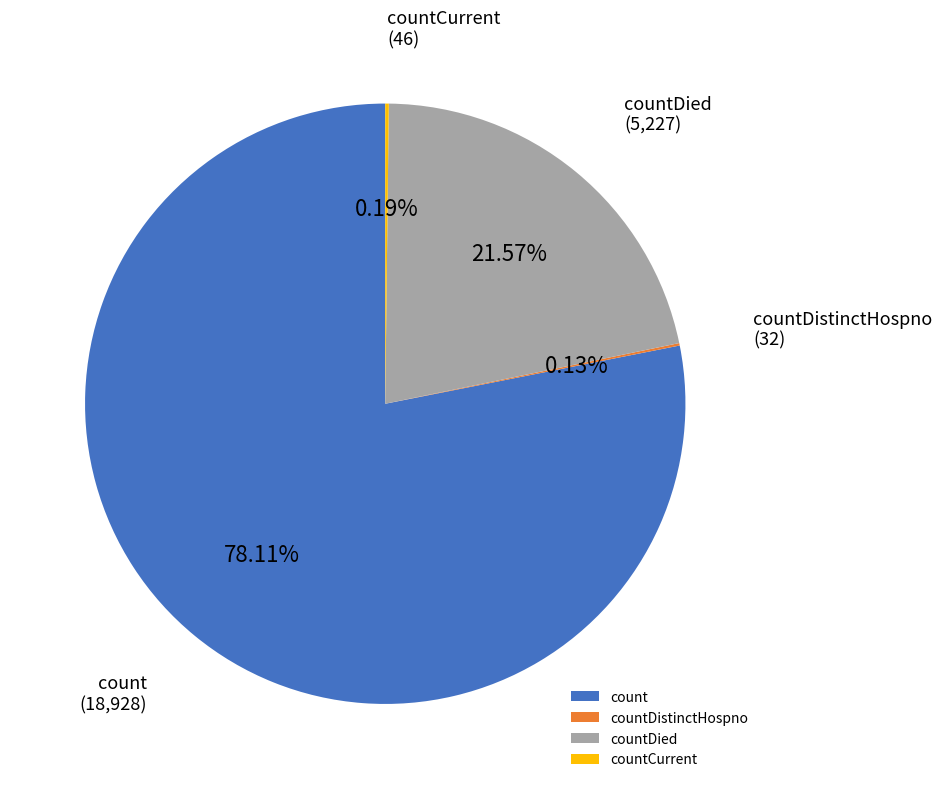

What is the largest slice in the pie chart?

count